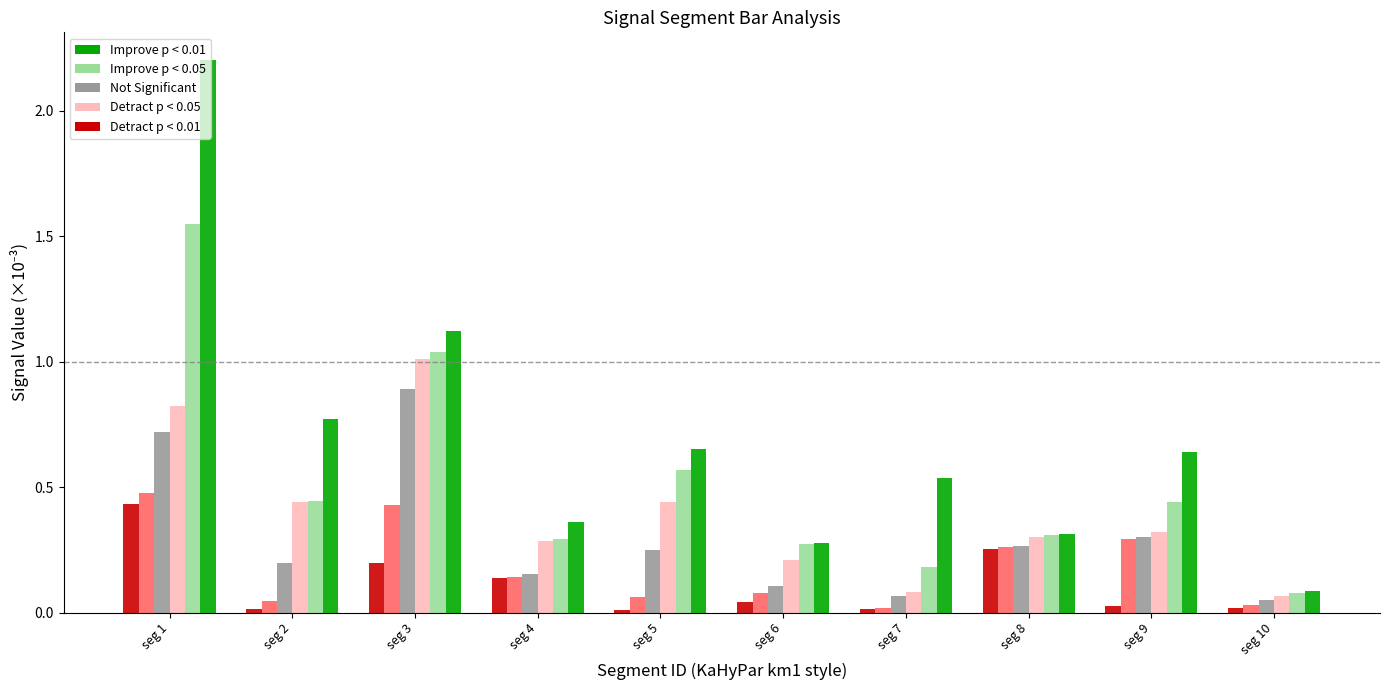

What is the maximum value shown in the chart?

2.2